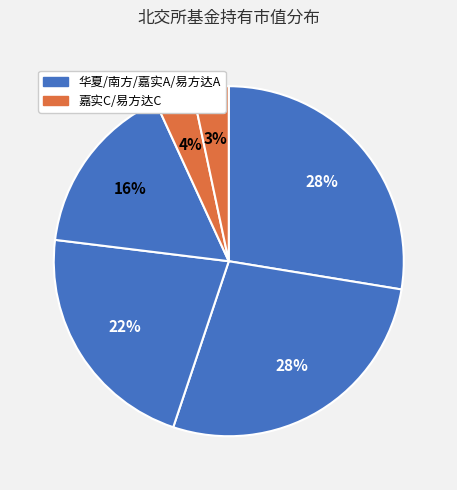

How many segments does this pie chart have?

6